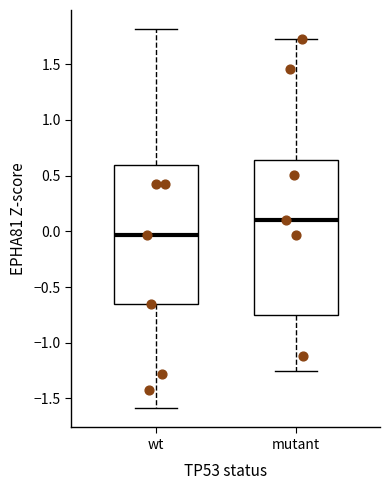

Which box has the lowest median line?

wt